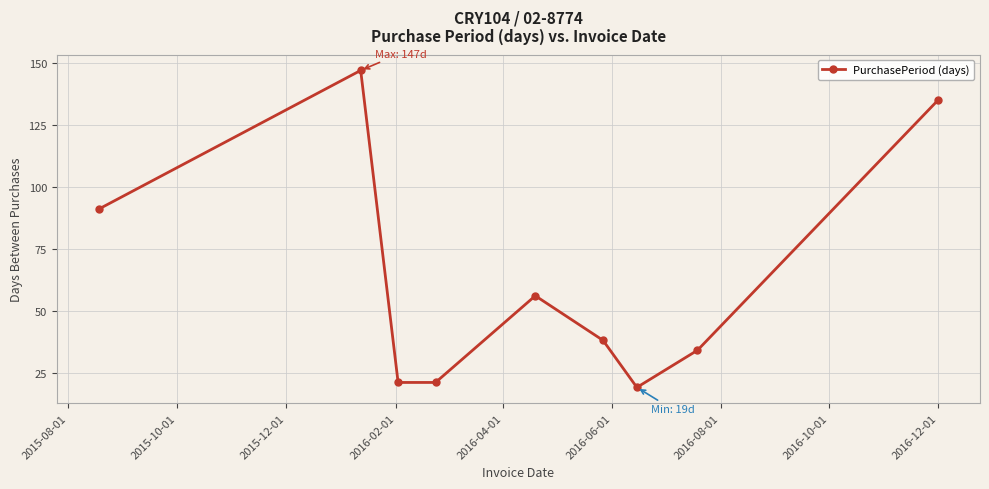

What is the value of the 1st point from the left?

91